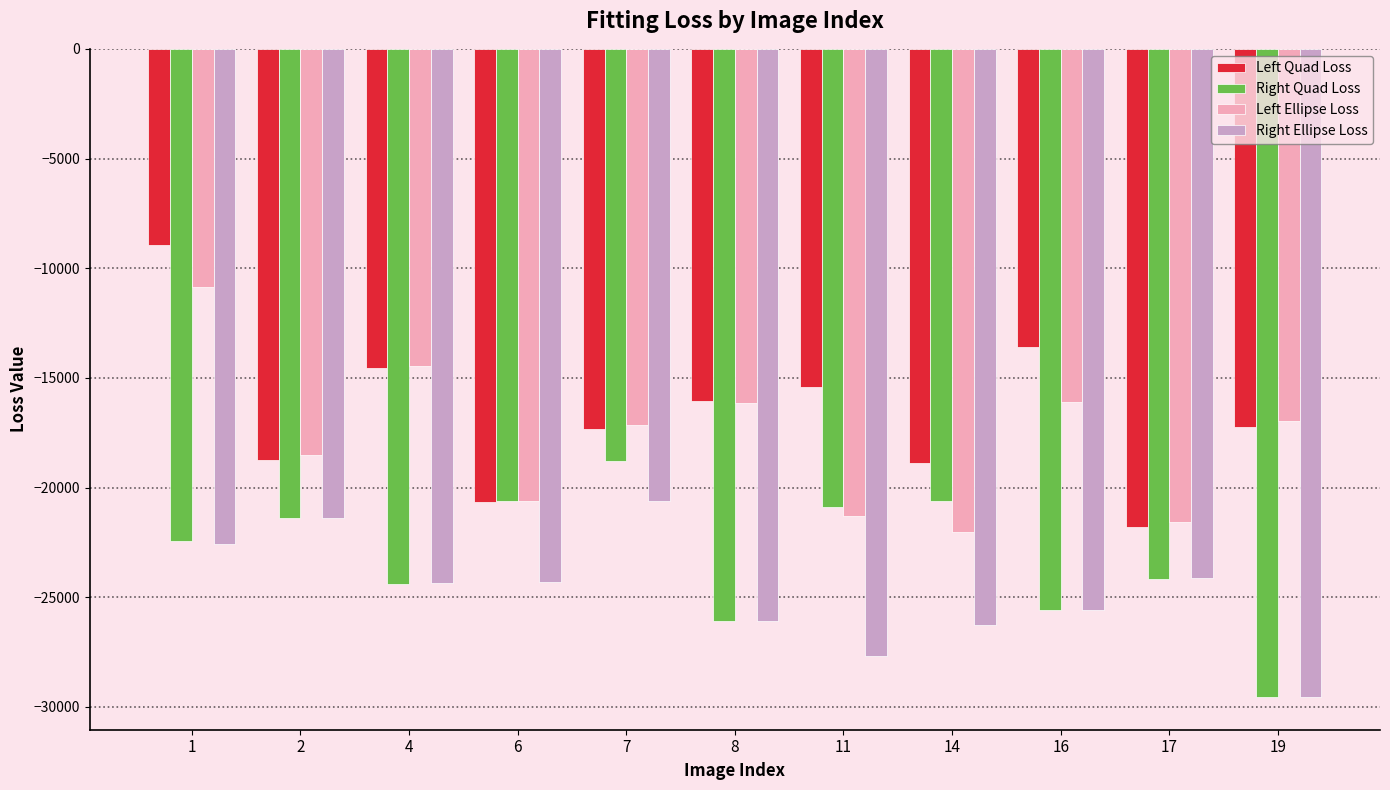

Between 4 and 6, which series saw the biggest shift?

Left Ellipse Loss